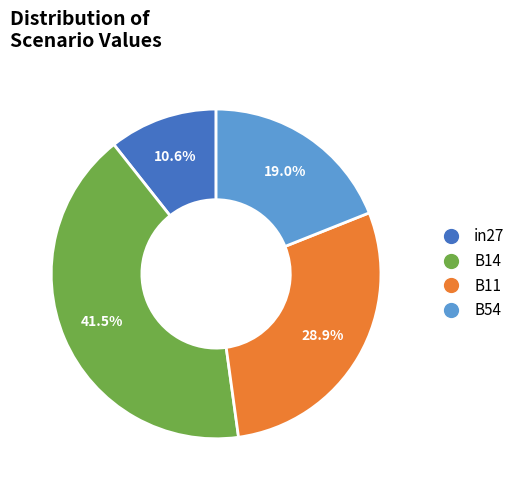

What is the largest slice in the pie chart?

B14